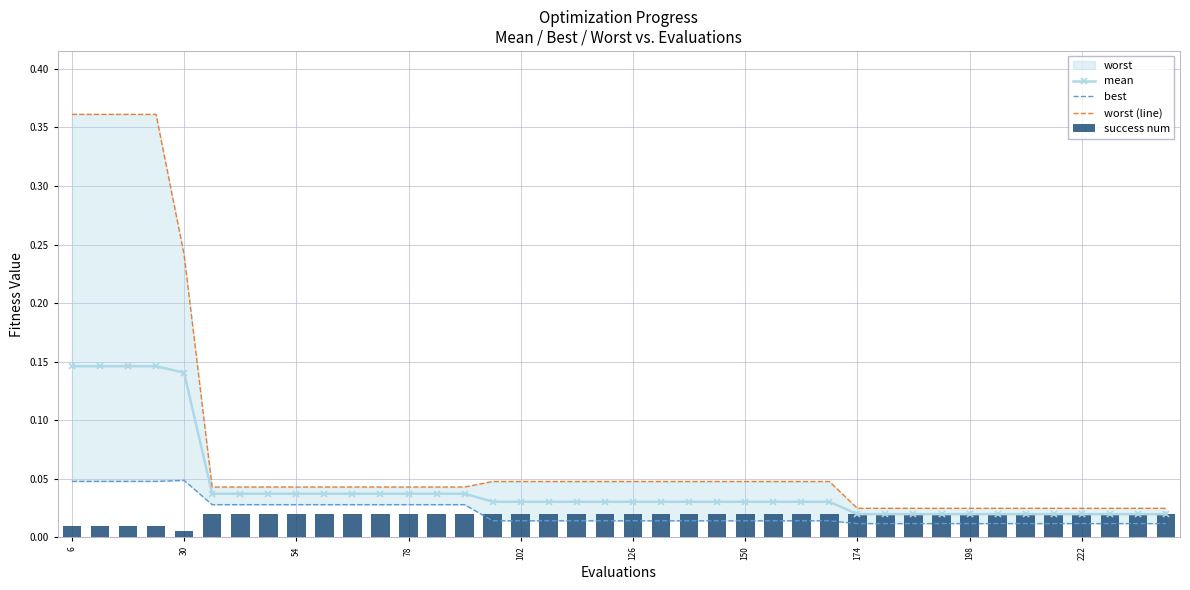

Is it true that mean equals 0.2 at 6?

False